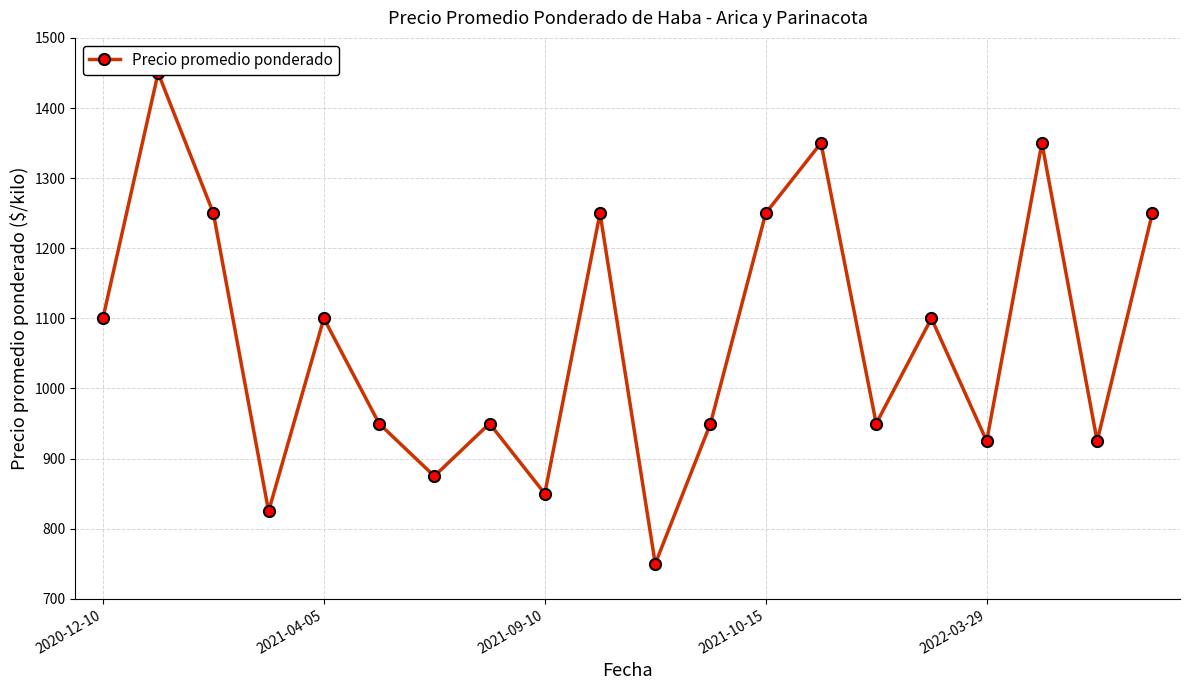

Is it true that the value at 15 is 639?

False